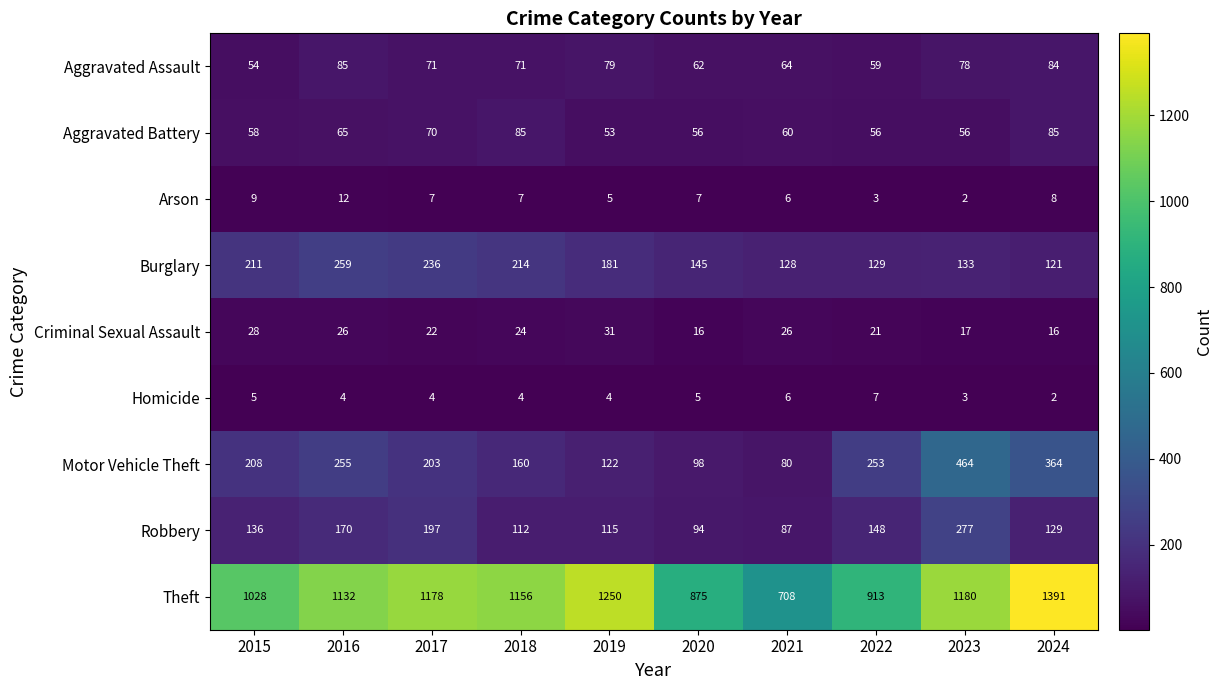

At 2017, list the series in order from largest to smallest.

Theft, Burglary, Motor Vehicle Theft, Robbery, Aggravated Assault, Aggravated Battery, Criminal Sexual Assault, Arson, Homicide